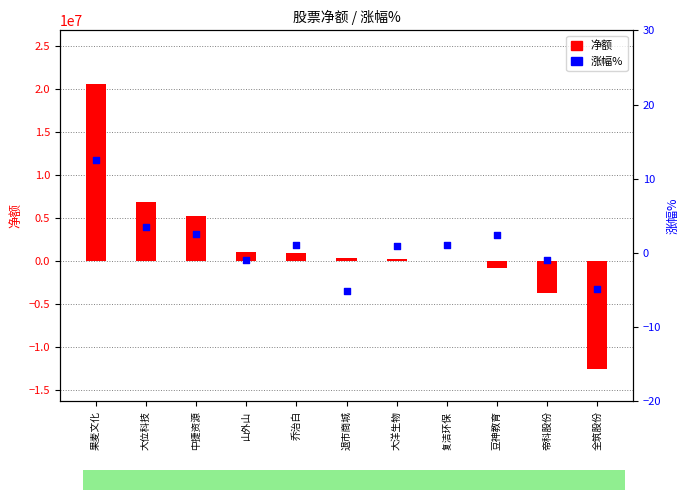

At which category is the sum across all series the highest?

果麦文化